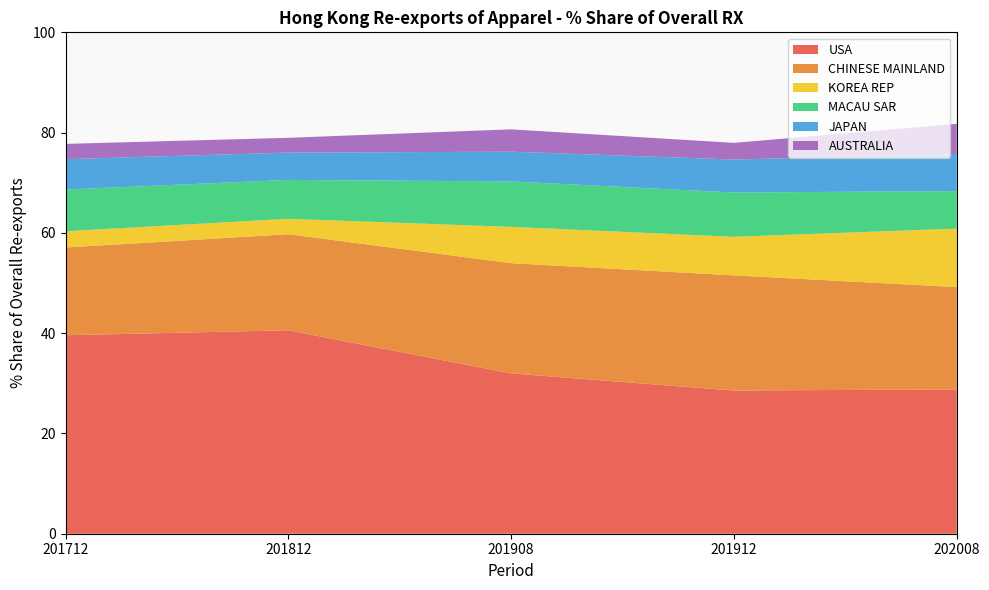

Reading left to right, what are all the values shown in this chart?

USA: 39.6	40.6	32.0	28.6	28.8
CHINESE MAINLAND: 17.5	19.2	22.0	23.0	20.4
KOREA REP: 3.2	3.1	7.2	7.7	11.7
MACAU SAR: 8.3	7.8	9.1	8.8	7.5
JAPAN: 6.1	5.4	5.9	6.6	7.4
AUSTRALIA: 3.0	3.0	4.5	3.3	6.0